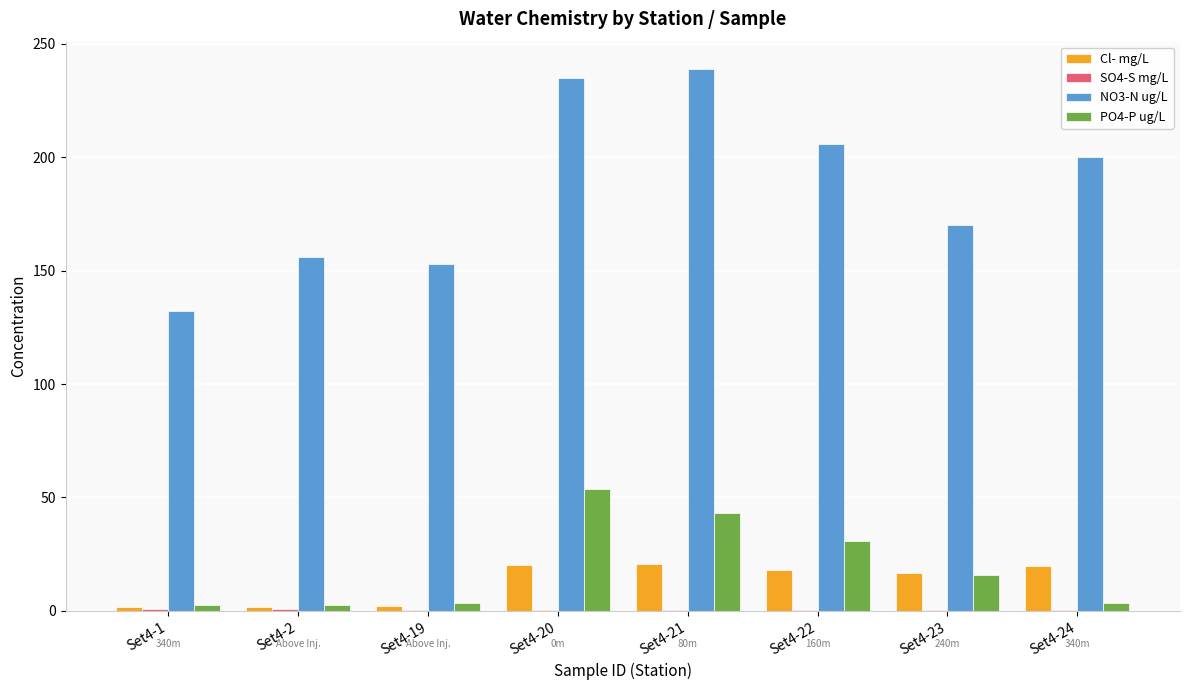

What value does the NO3-N ug/L series have at Set4-22?

206.0